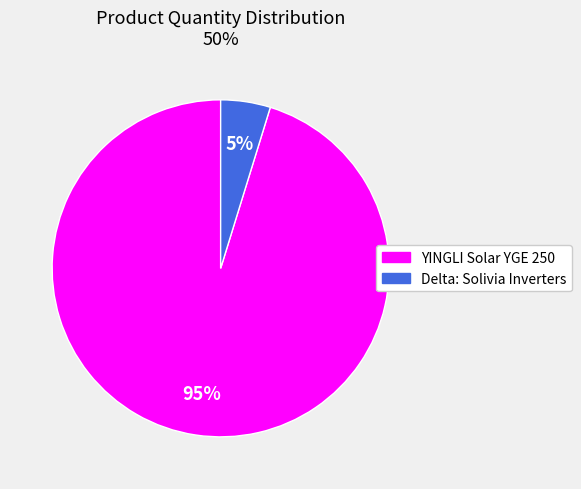

Which category accounts for the majority?

YINGLI Solar YGE 250